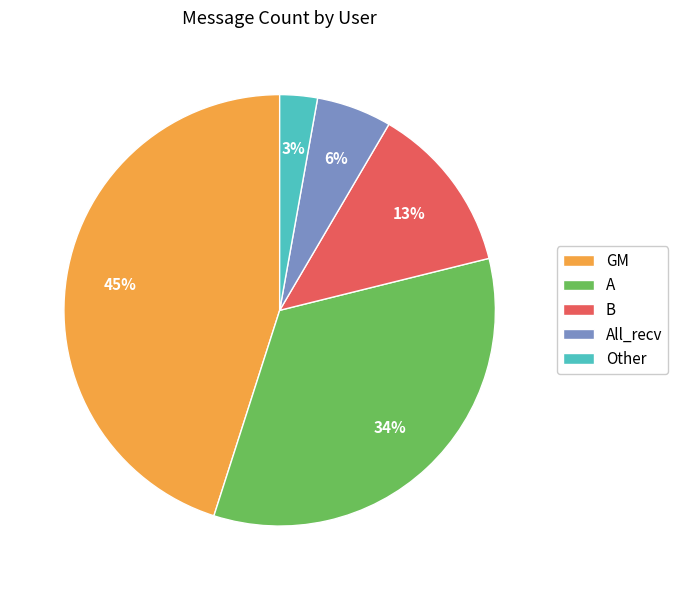

To the nearest percent, what portion does B represent?

13%